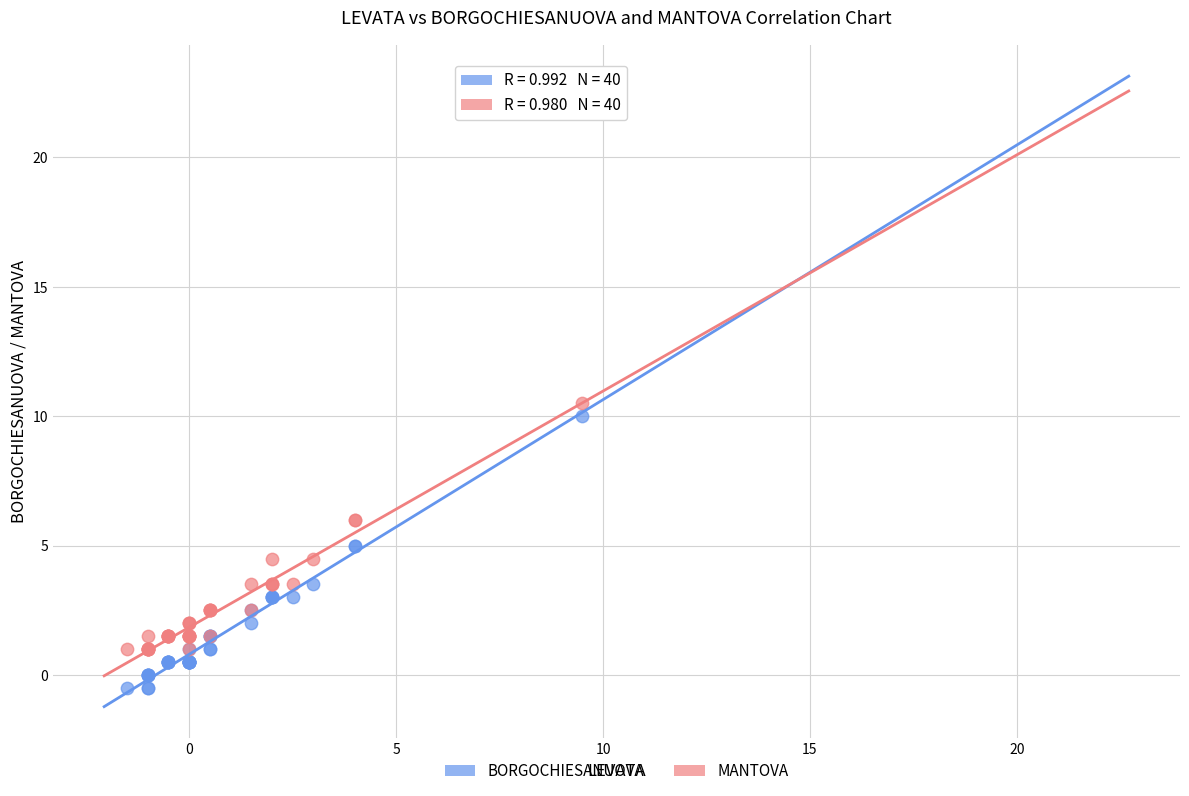

Which series contains the lowest Y value?

BORGOCHIESANUOVA